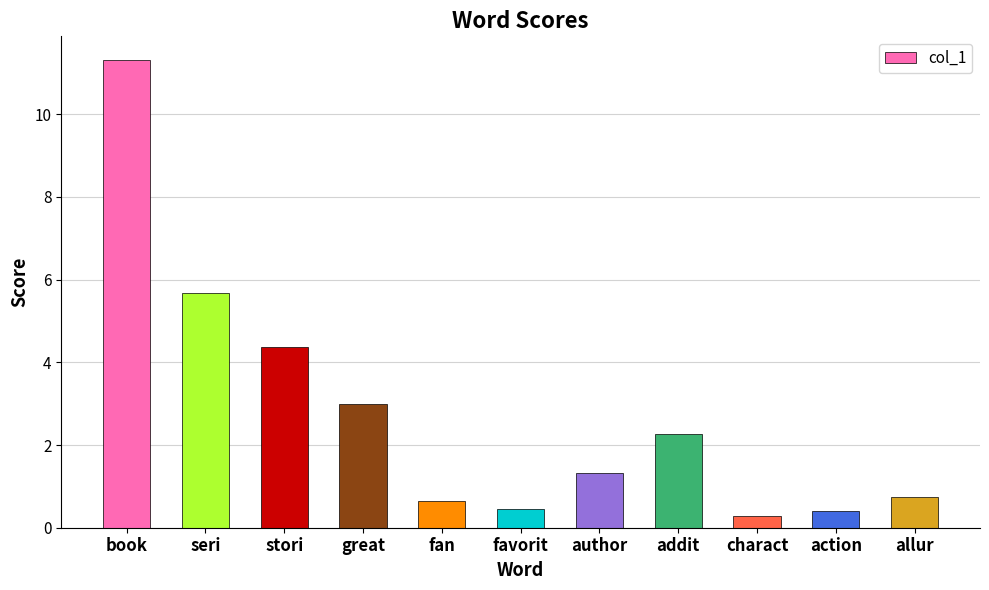

Is it true that the value at favorit is 0.5?

True